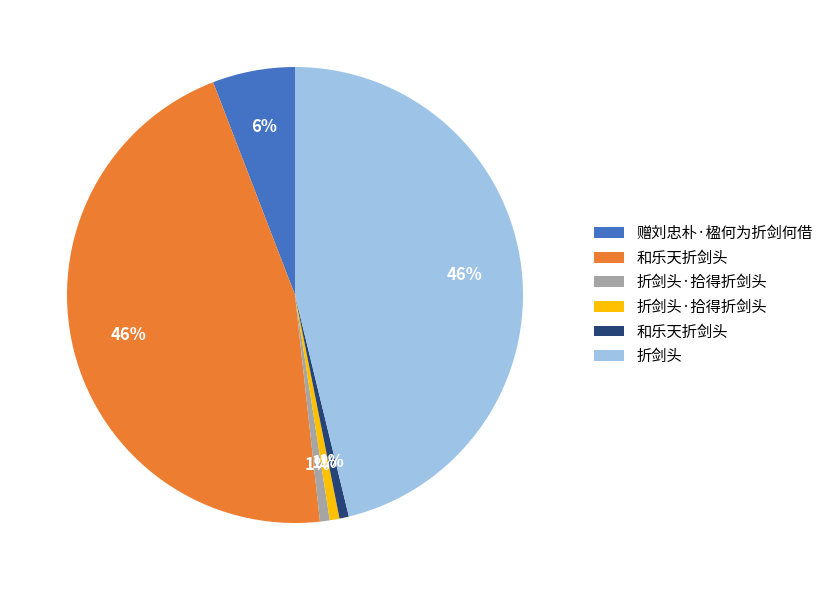

To the nearest percent, what is the average slice percentage?

17%